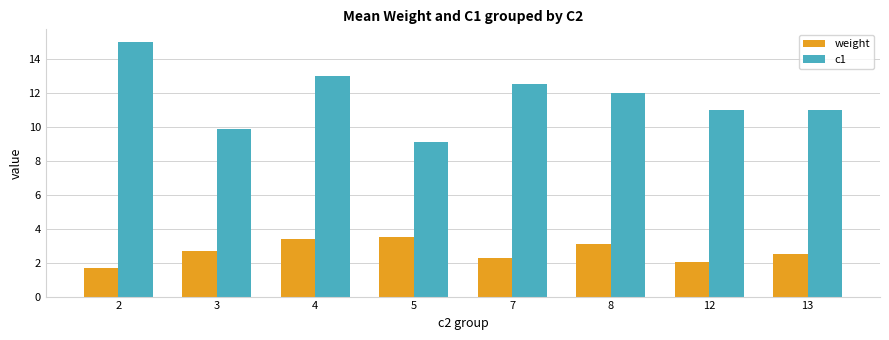

Where does the weight series first go above 2?

3